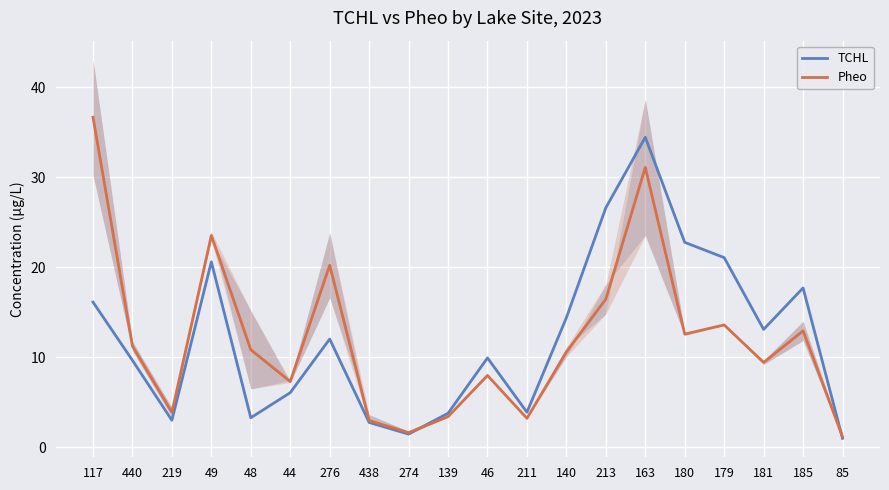

What is the label of the 10th point from the right?

46